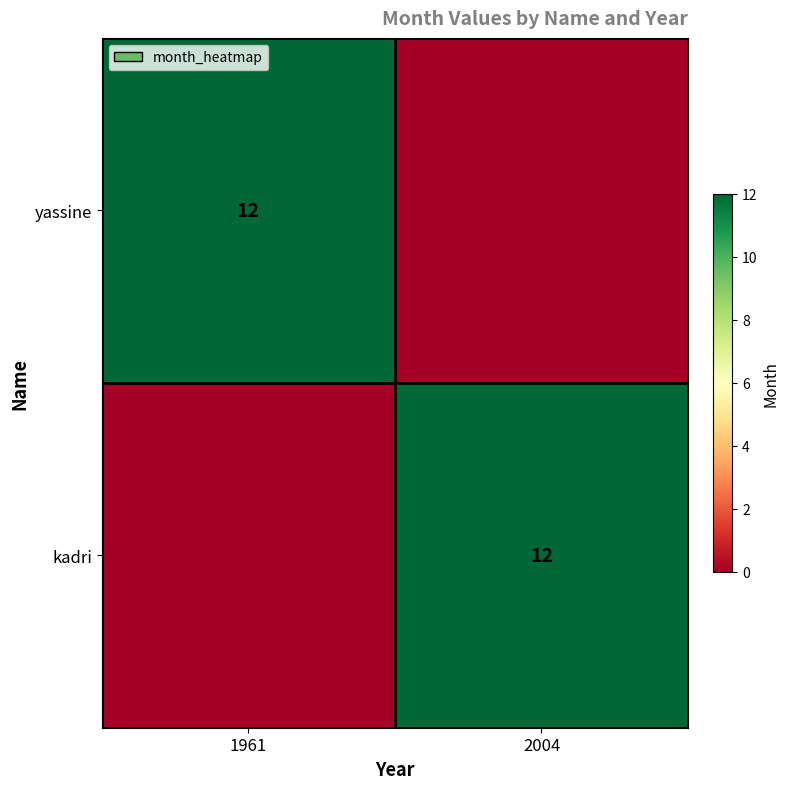

What is the difference between the highest and lowest values at 2004?

12